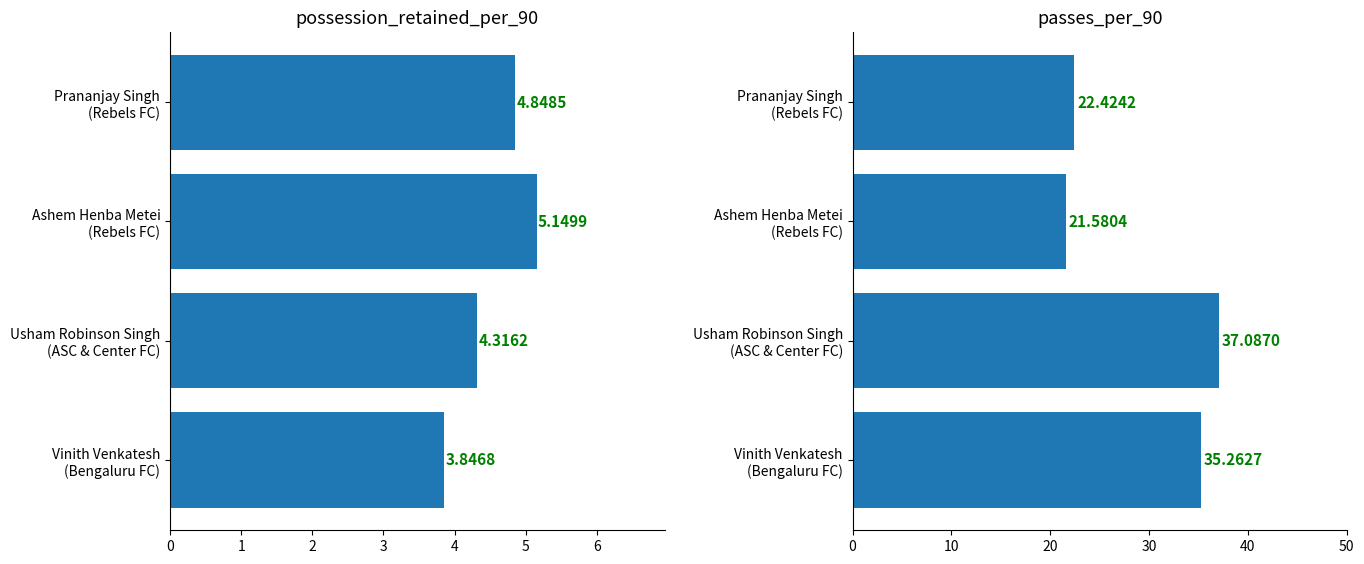

Reading left to right, list all the values displayed in this chart.

possession_retained_per_90: 3.8	4.3	5.1	4.8
passes_per_90: 35.3	37.1	21.6	22.4